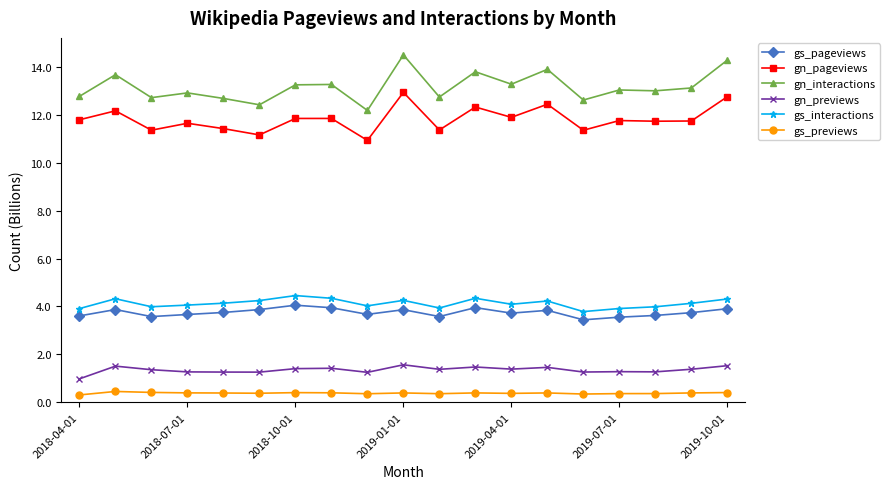

Which series has the widest spread of values?

gn_interactions